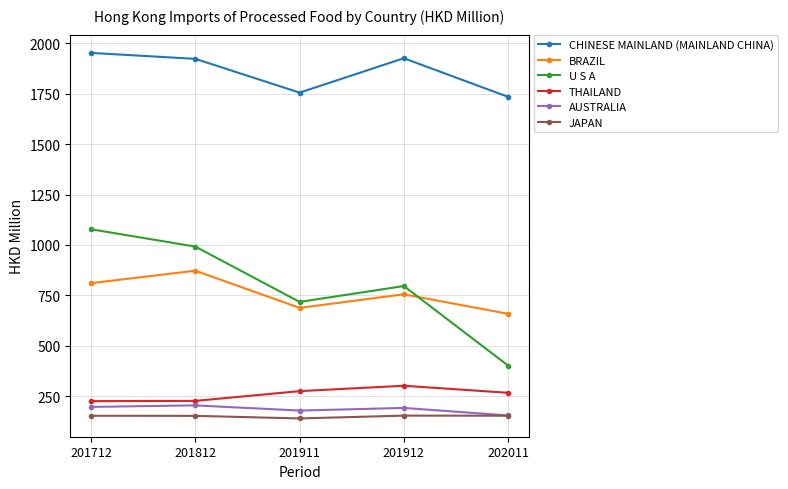

What is the average value of the U S A series?

797.1